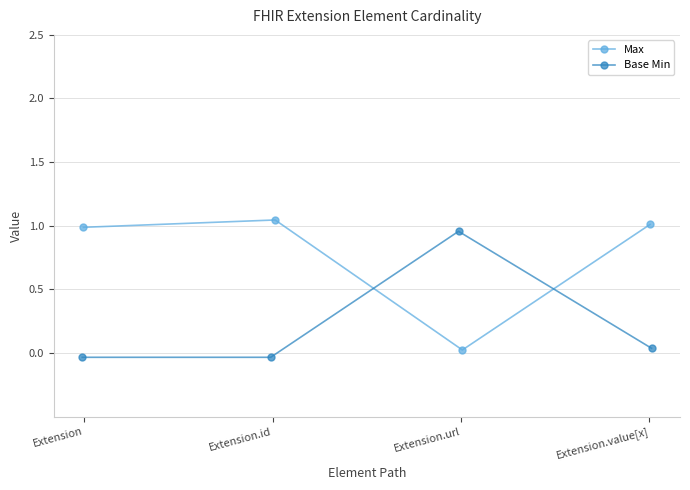

Which series ends up on top after the final intersection of Max and Base Min?

Max